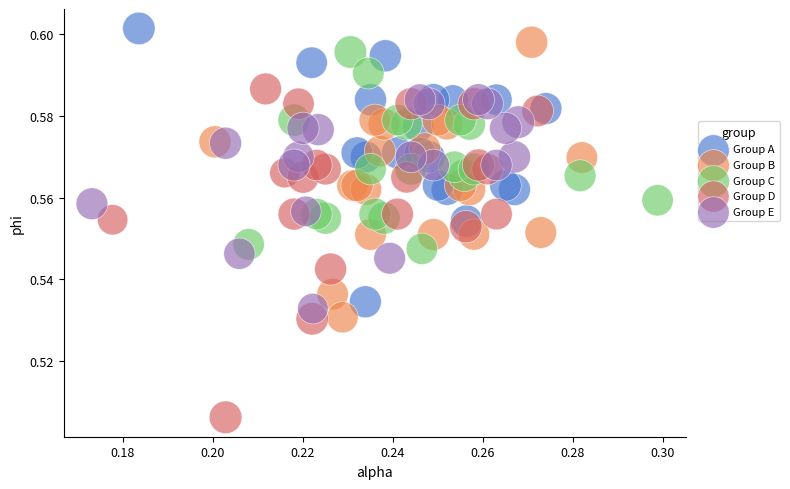

Which series has the largest Y range (max minus min)?

Group D